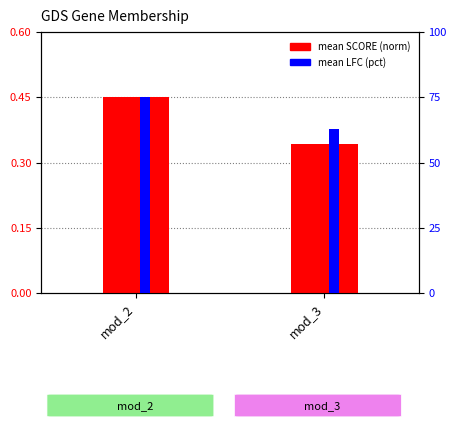

Rank the categories by mean LFC (pct) value from lowest to highest.

mod_3, mod_2